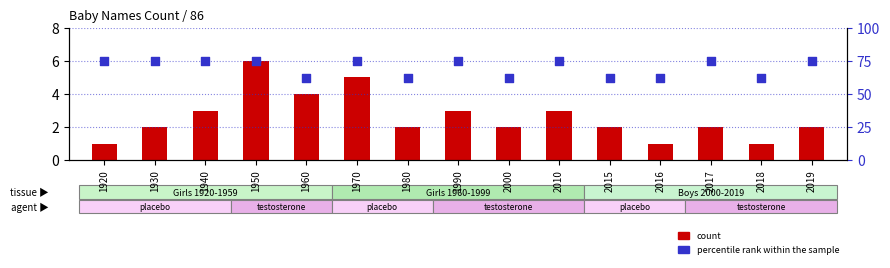

At which category is the sum across all series the highest?

1950